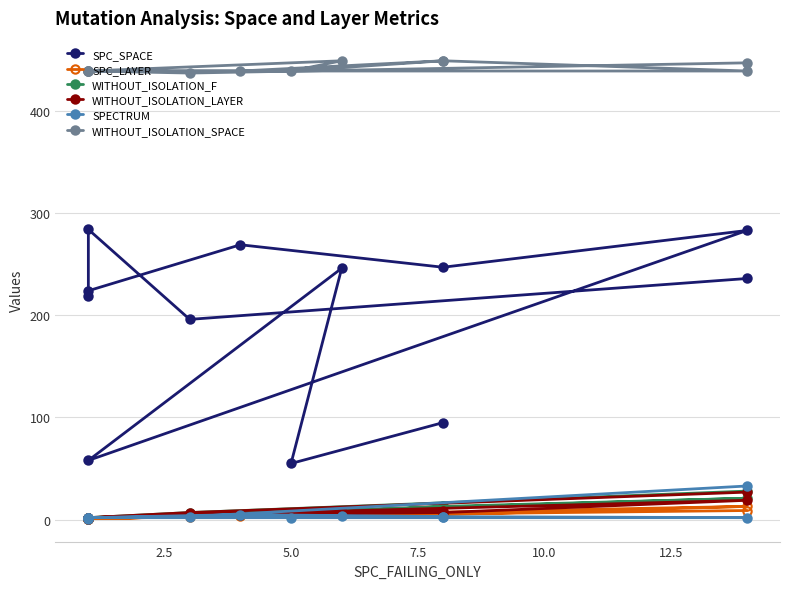

Count the number of data series in this chart.

6